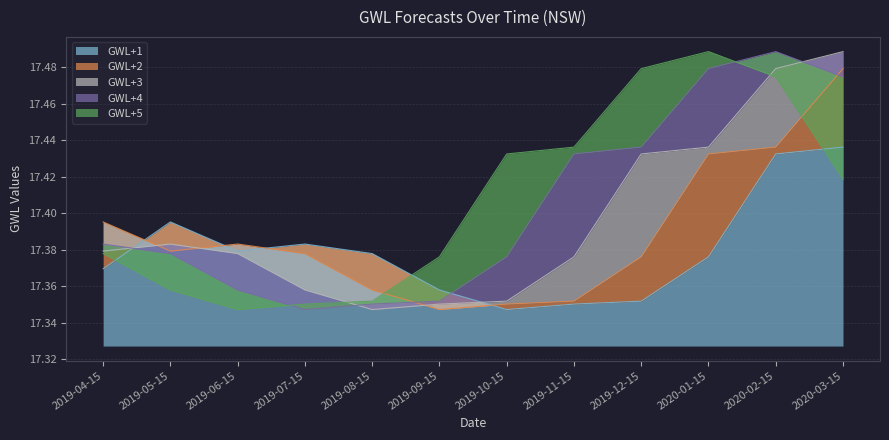

True or false: GWL+3 has more than 2 interior local peaks.

False